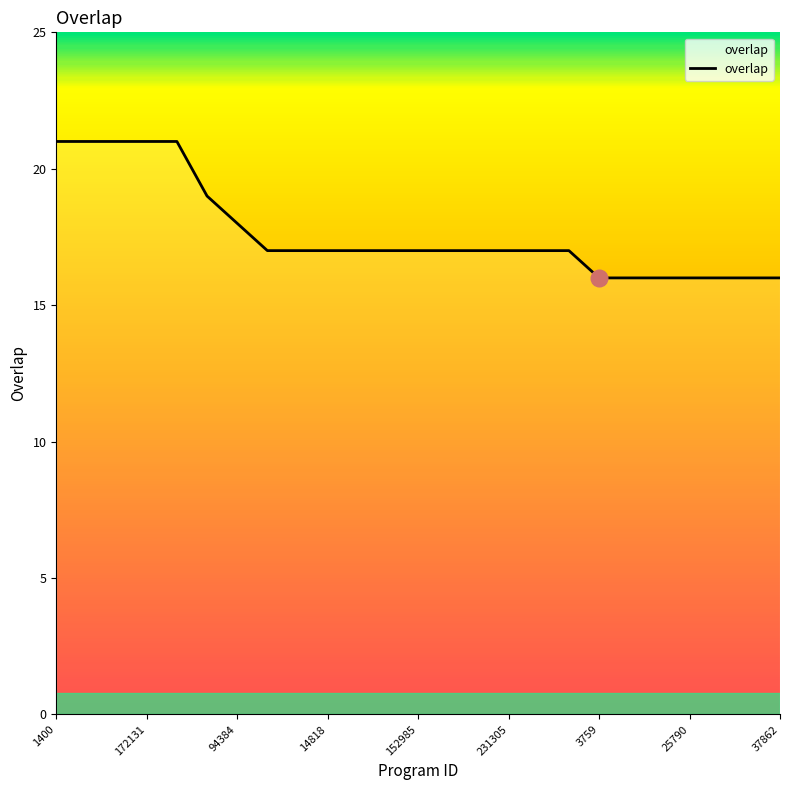

What is the smallest value displayed?

16